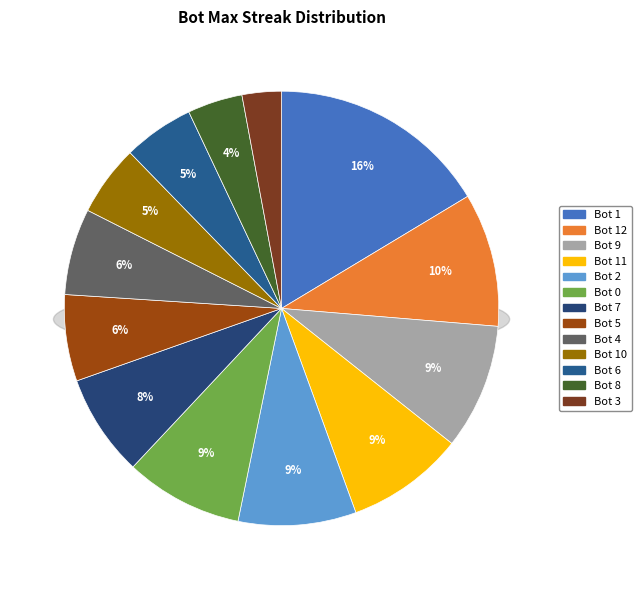

How much of the chart is everything except Bot 5?

93.6%